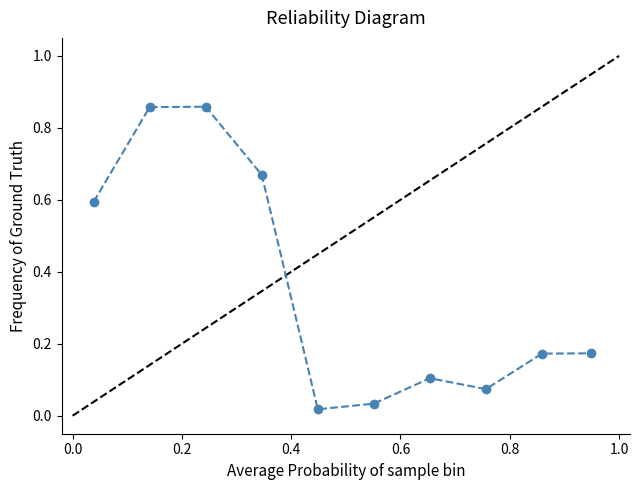

True or false: there are more than 0 points higher than both neighbors.

True